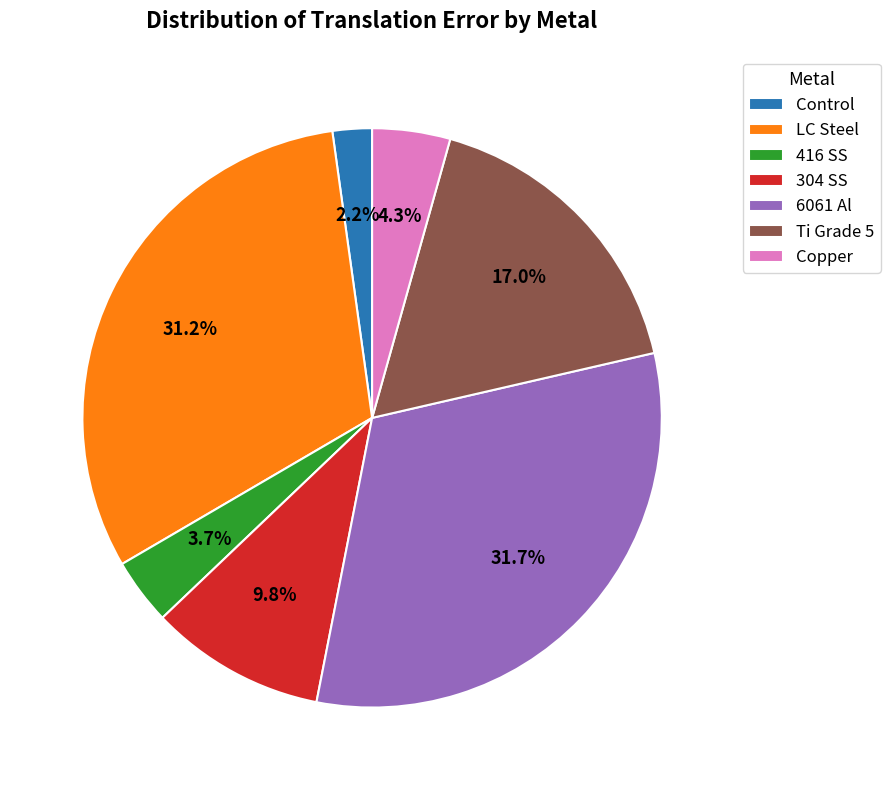

Is the sum of 304 SS and 6061 Al greater than half?

No